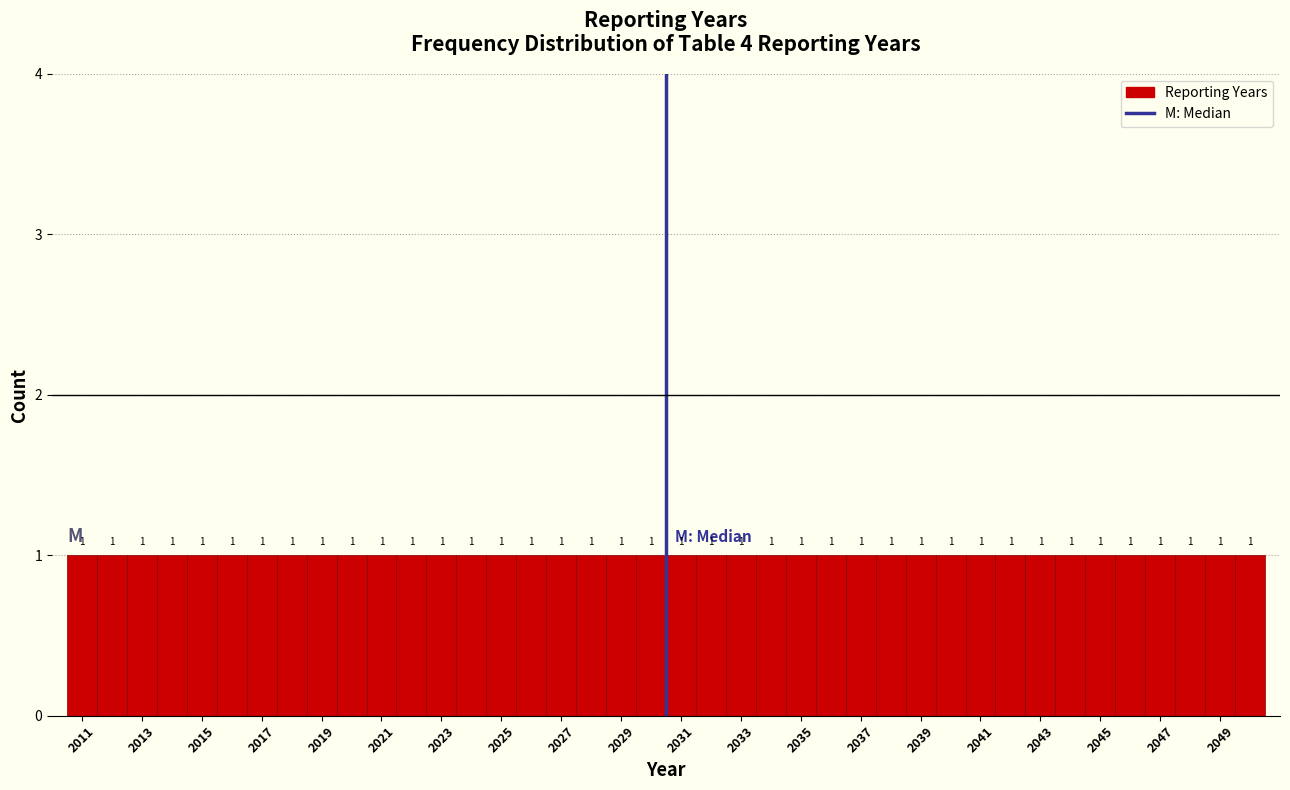

Reading left to right, list every bar in this chart as the range it spans on the x-axis followed by its height. The bar edges are not printed on the chart, so give them approximately, as read against the axis.

2010.5 to 2011.5: 1
2011.5 to 2012.5: 1
2012.5 to 2013.5: 1
2013.5 to 2014.5: 1
2014.5 to 2015.5: 1
2015.5 to 2016.5: 1
2016.5 to 2017.5: 1
2017.5 to 2018.5: 1
2018.5 to 2019.5: 1
2019.5 to 2020.5: 1
2020.5 to 2021.5: 1
2021.5 to 2022.5: 1
2022.5 to 2023.5: 1
2023.5 to 2024.5: 1
2024.5 to 2025.5: 1
2025.5 to 2026.5: 1
2026.5 to 2027.5: 1
2027.5 to 2028.5: 1
2028.5 to 2029.5: 1
2029.5 to 2030.5: 1
2030.5 to 2031.5: 1
2031.5 to 2032.5: 1
2032.5 to 2033.5: 1
2033.5 to 2034.5: 1
2034.5 to 2035.5: 1
2035.5 to 2036.5: 1
2036.5 to 2037.5: 1
2037.5 to 2038.5: 1
2038.5 to 2039.5: 1
2039.5 to 2040.5: 1
2040.5 to 2041.5: 1
2041.5 to 2042.5: 1
2042.5 to 2043.5: 1
2043.5 to 2044.5: 1
2044.5 to 2045.5: 1
2045.5 to 2046.5: 1
2046.5 to 2047.5: 1
2047.5 to 2048.5: 1
2048.5 to 2049.5: 1
2049.5 to 2050.5: 1